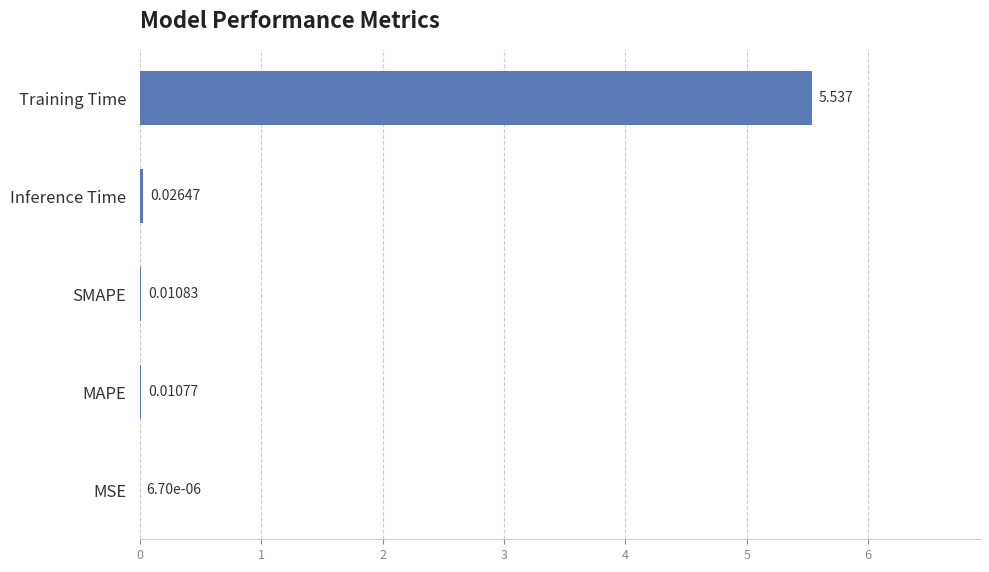

Where is the data nearest to the value 2?

Inference Time